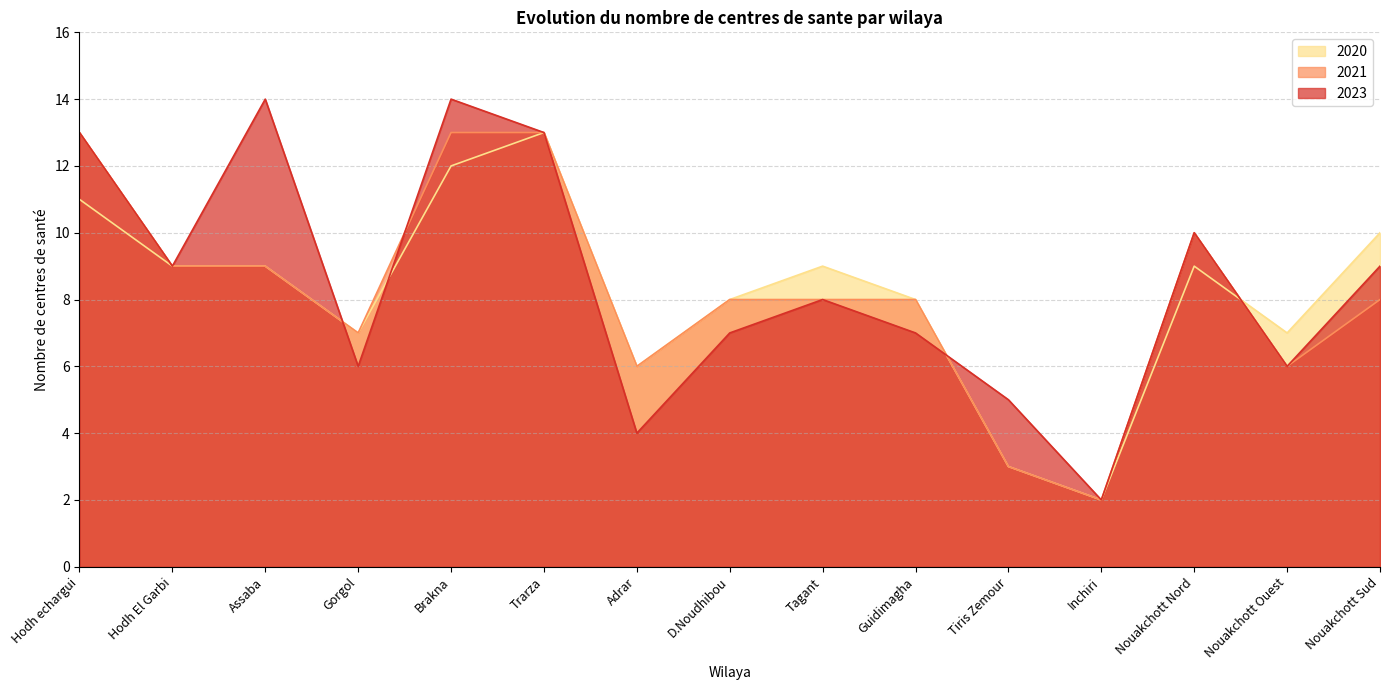

What is the label of the 1st point from the right?

Nouakchott Sud